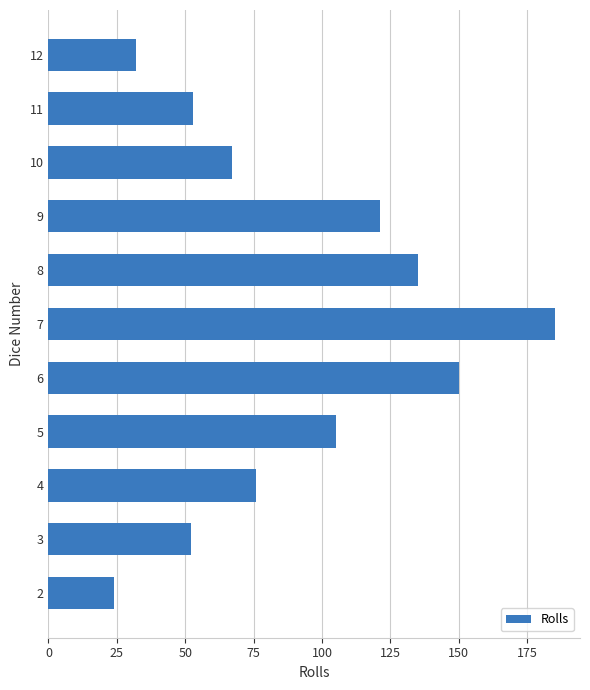

The value at 7 is 95. True or false?

False